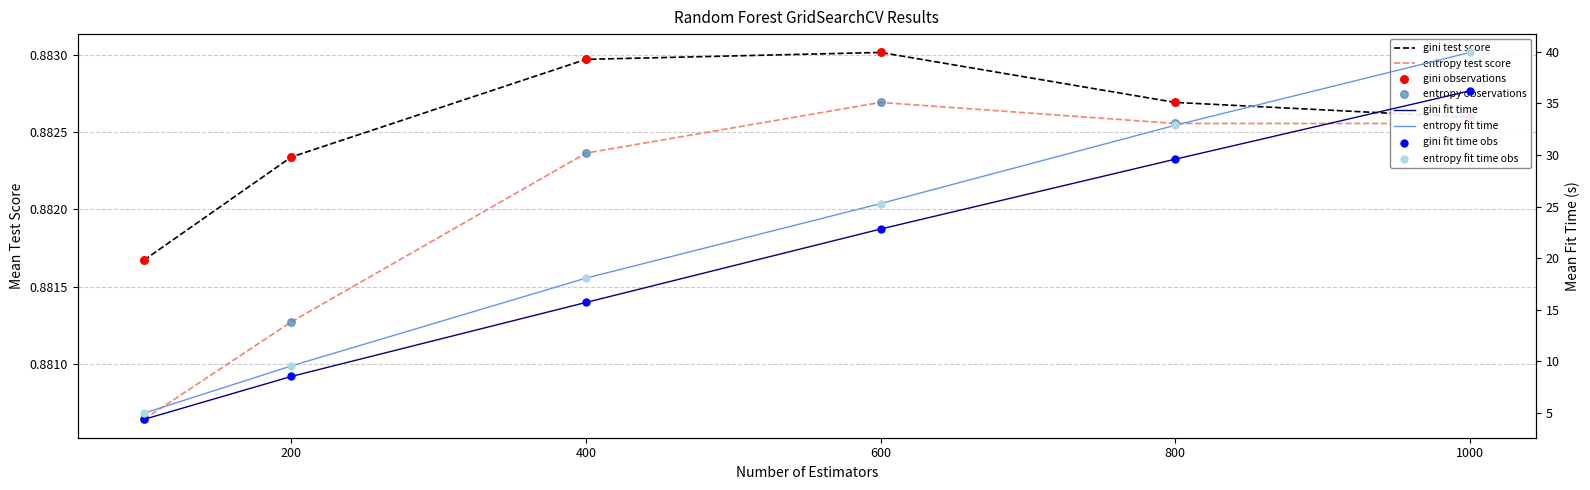

At how many categories does at least one series exceed 20?

3